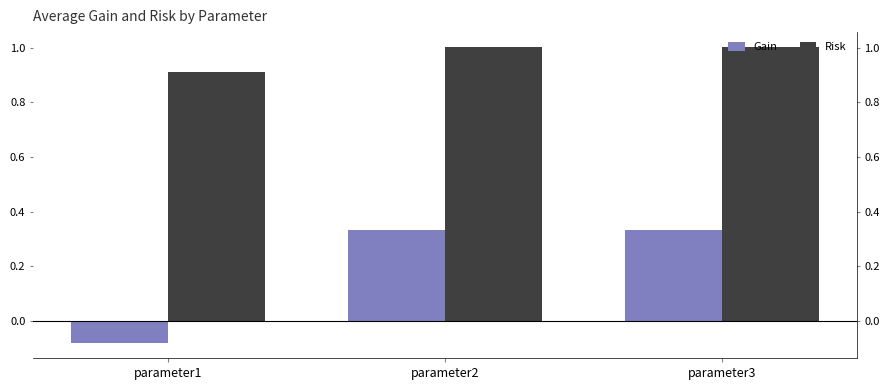

Are the bars horizontal?

No